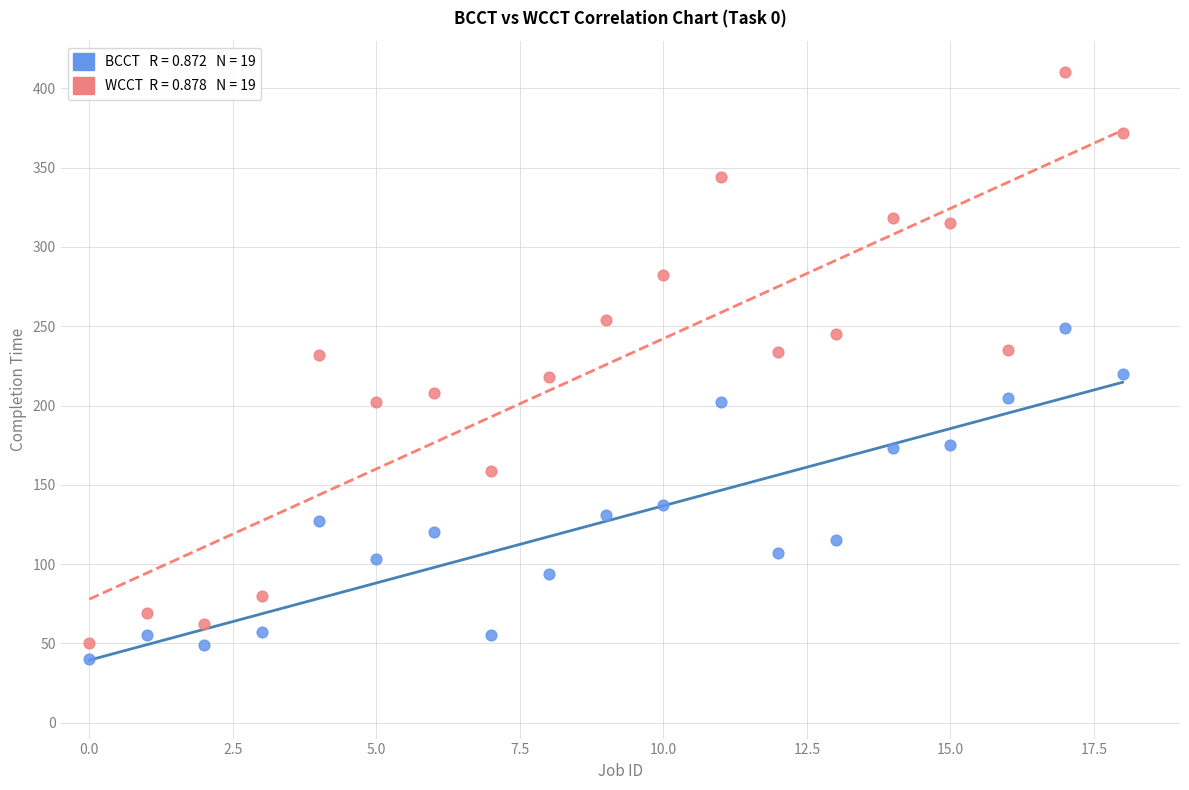

How many data points are displayed?

38